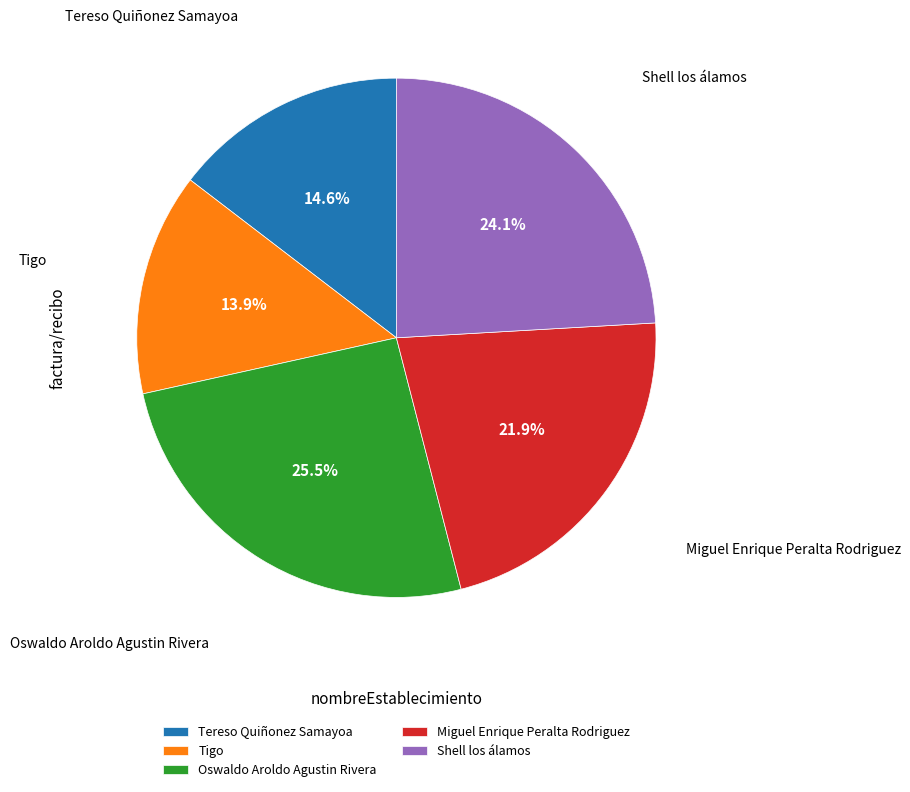

True or false: Tigo accounts for 14% of the total.

True